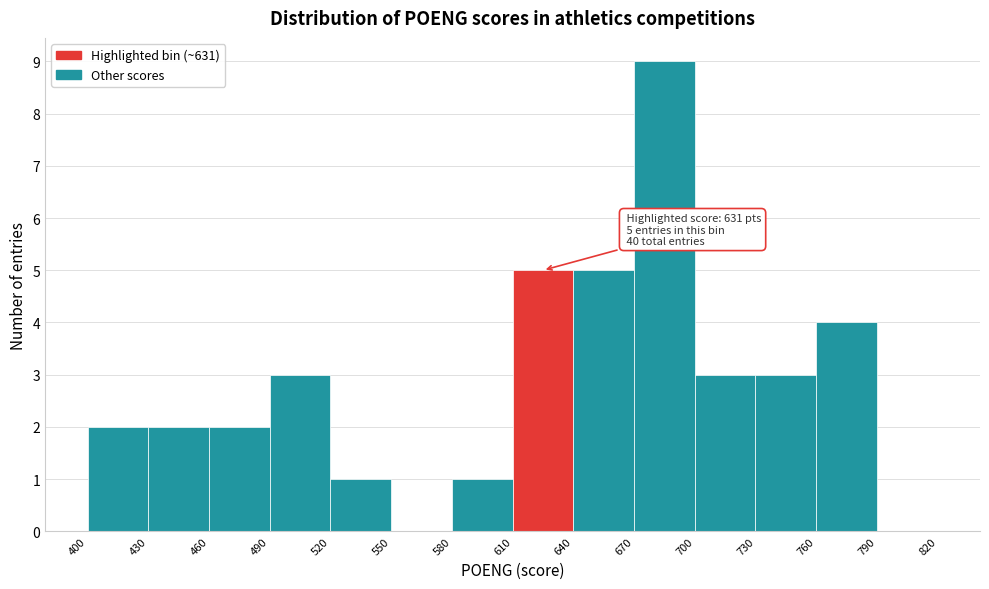

Over which range of the x-axis is the bar tallest?

670 to 700